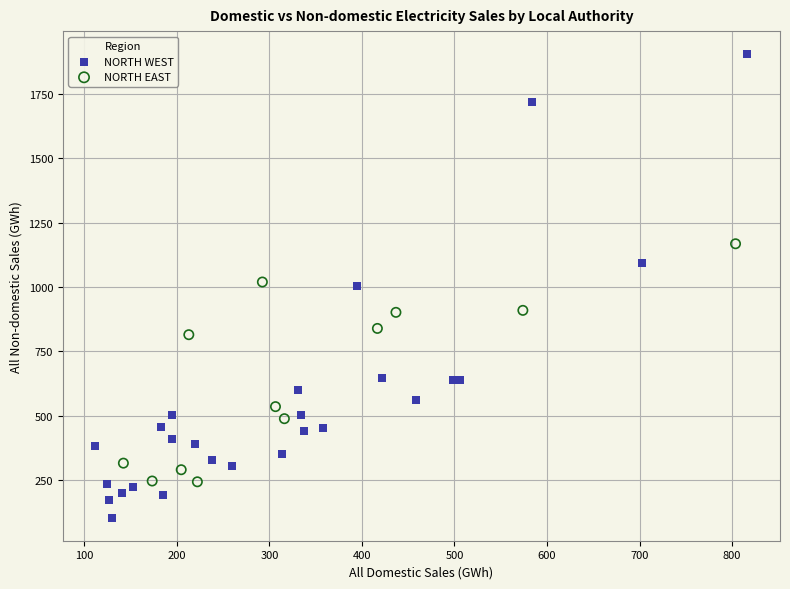

Which series contains the highest Y value?

NORTH WEST